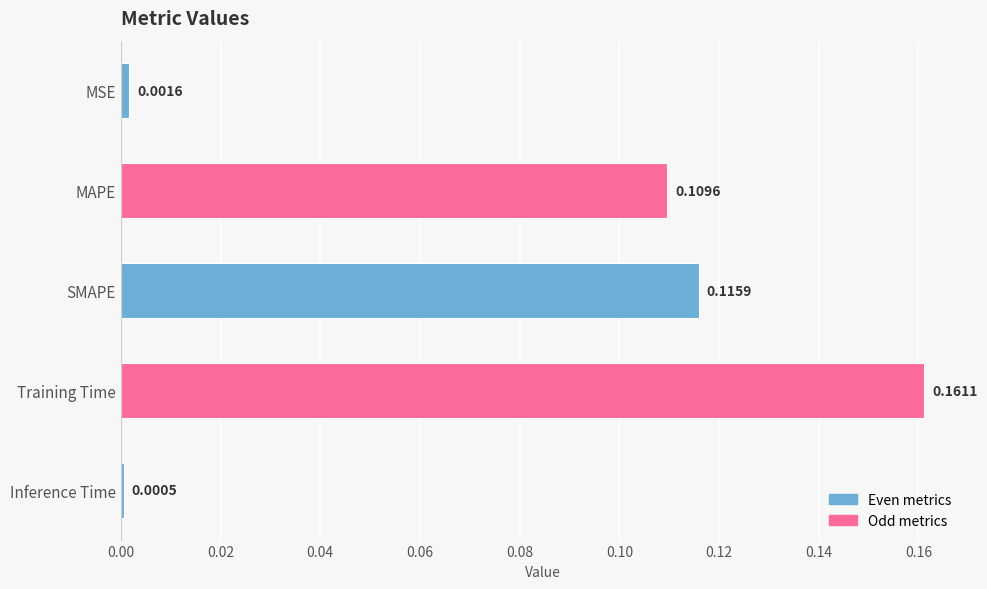

Rank the categories by value from highest to lowest.

Training Time, SMAPE, MAPE, MSE, Inference Time